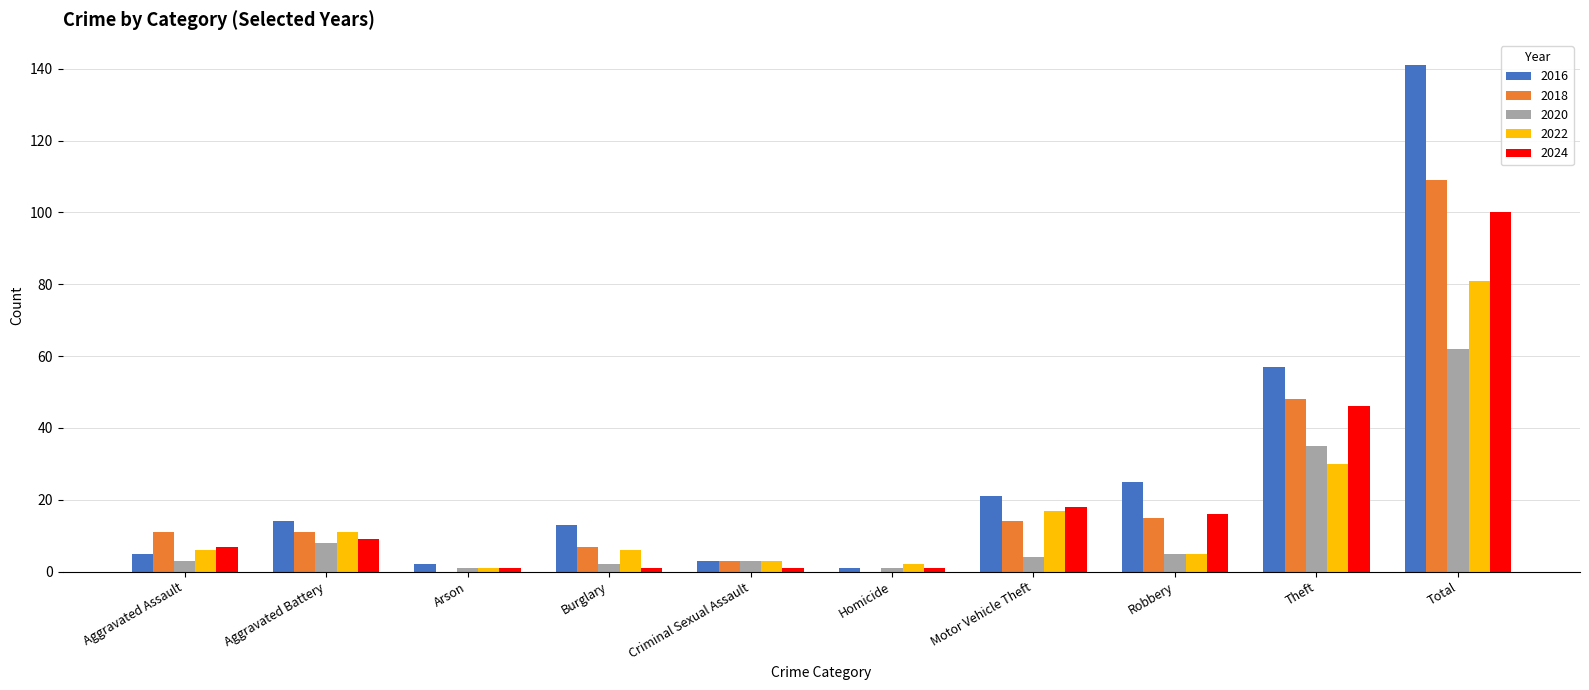

What is the total value across all series at Aggravated Battery?

53